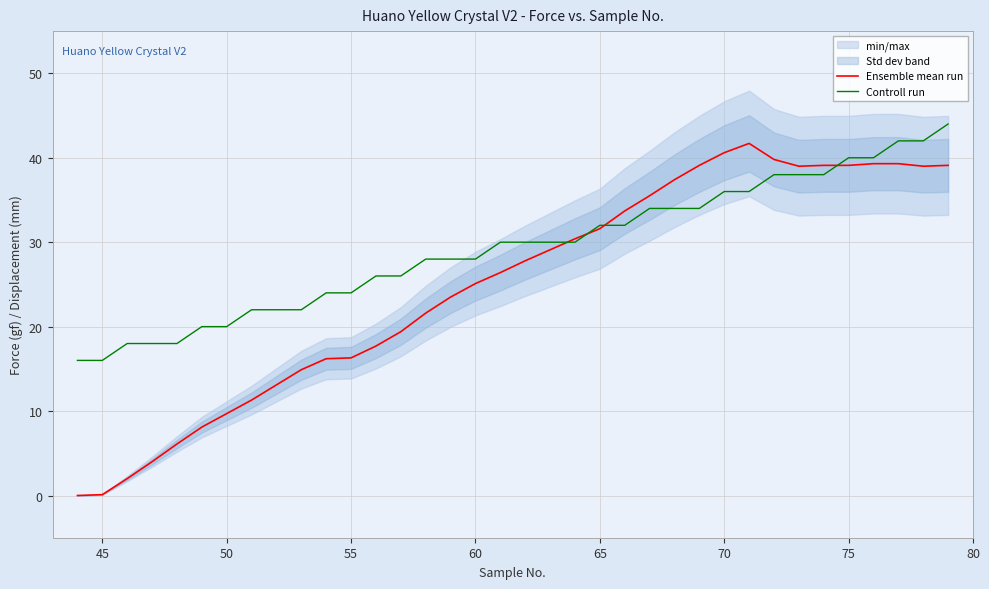

What is the approximate value of Controll run at 75?

40.0